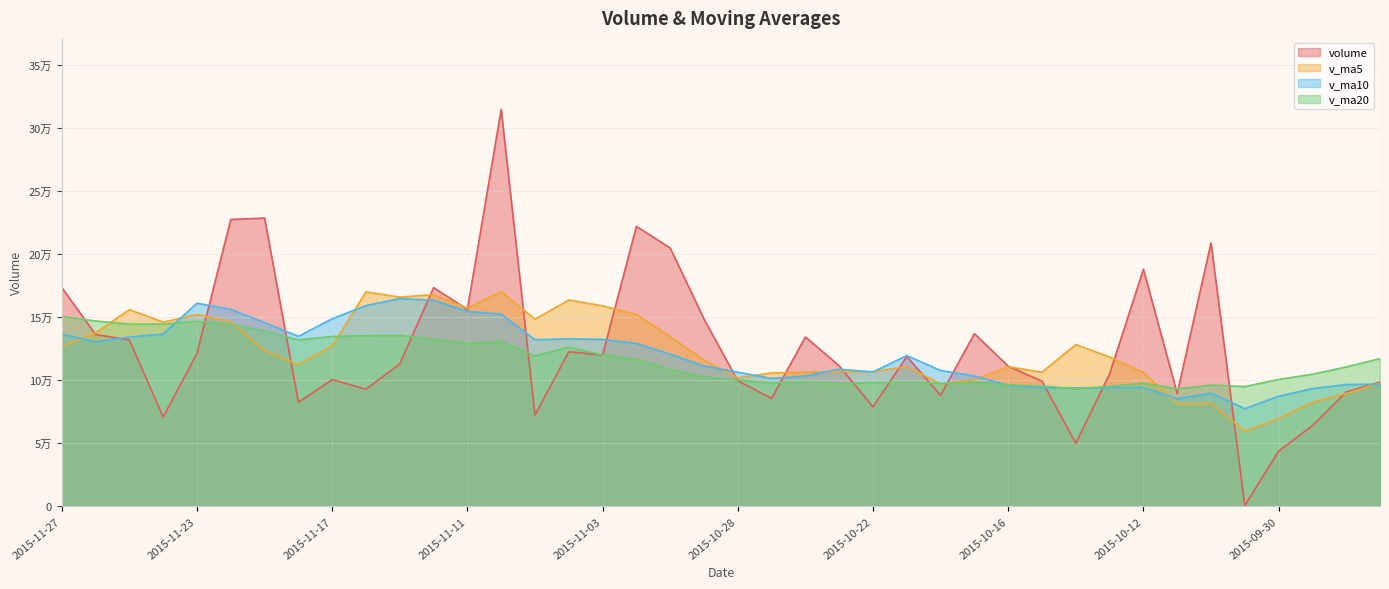

What is the sum of the volume values at 2015-09-25 and 2015-11-23?

219801.5